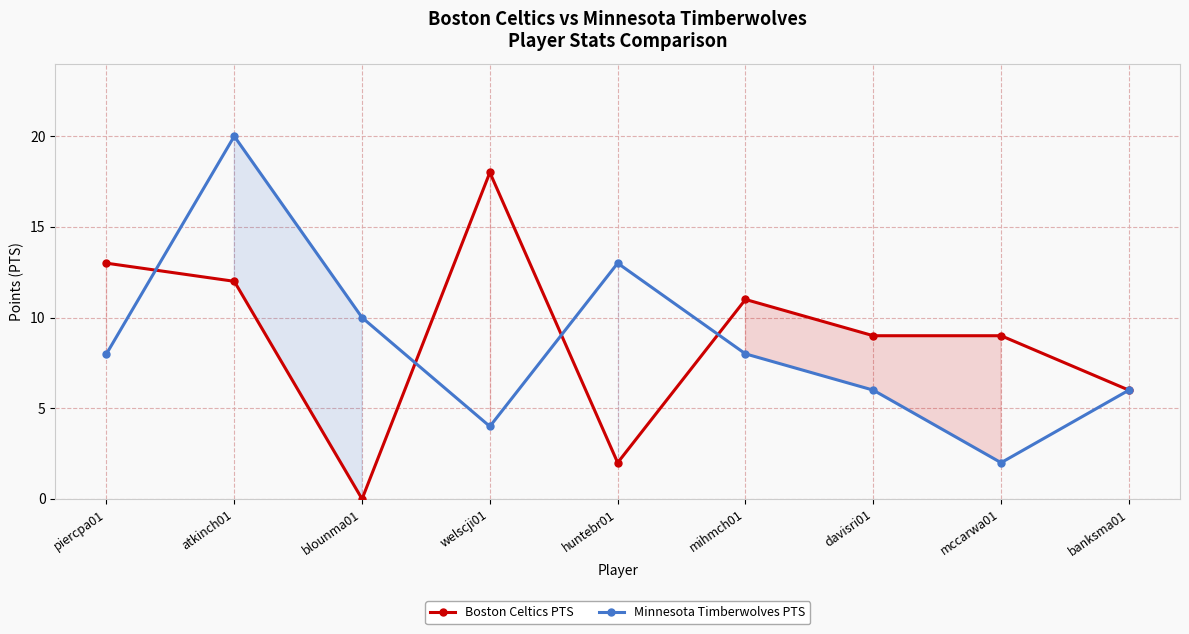

Rank the series at huntebr01 from lowest to highest value.

Boston Celtics PTS, Minnesota Timberwolves PTS